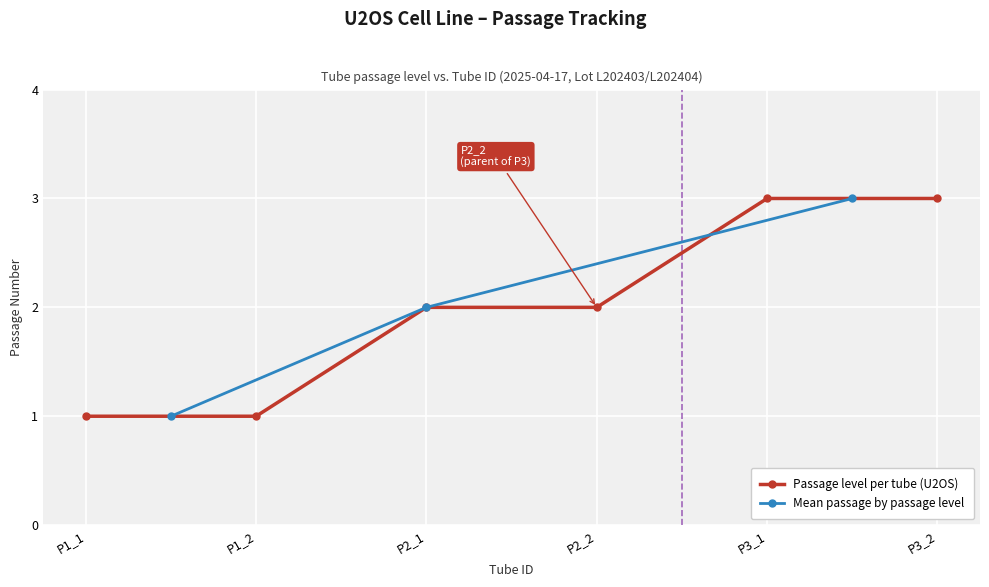

Is it true that the value at P2_2 is 2?

True